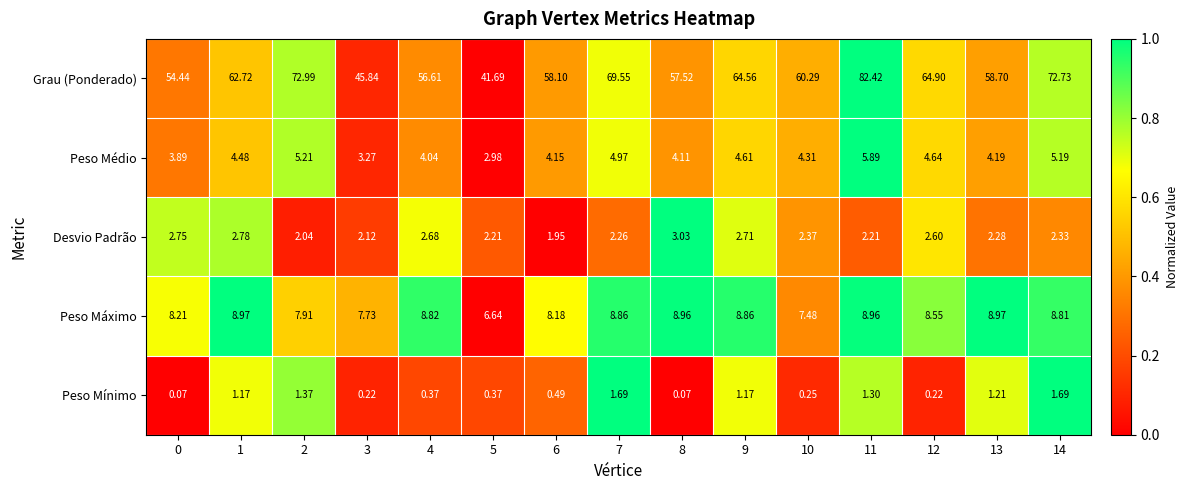

Between 8 and 10, which series saw the biggest shift?

Grau (Ponderado)